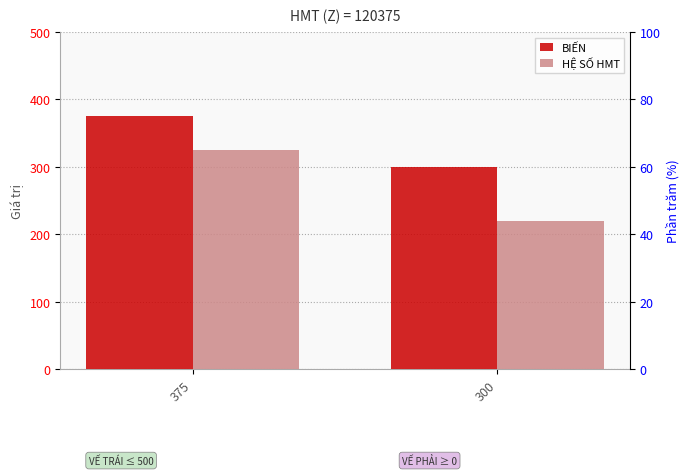

Is the value of HỆ SỐ HMT at 375 greater than the value of BIẾN at 375?

No